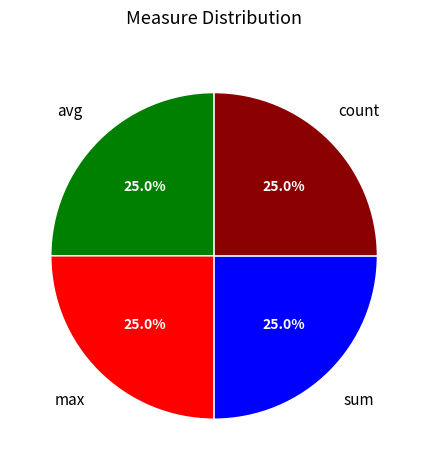

Is there any slice that represents more than half of the pie?

No